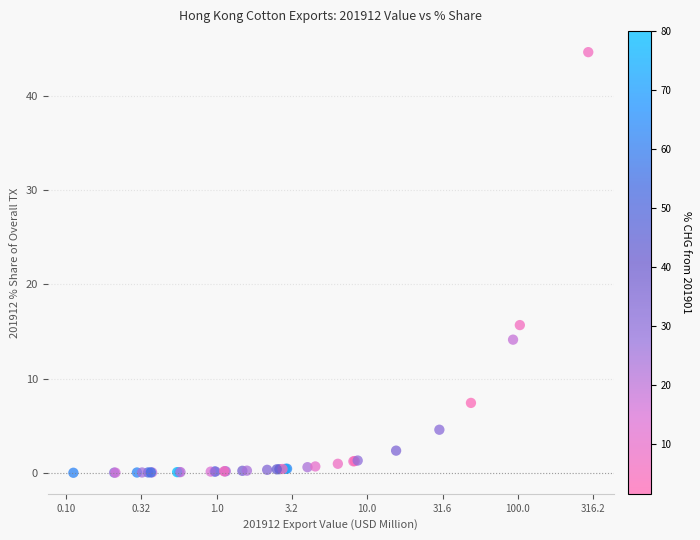

What Y value in the scatter plot is closest to 22?

15.7